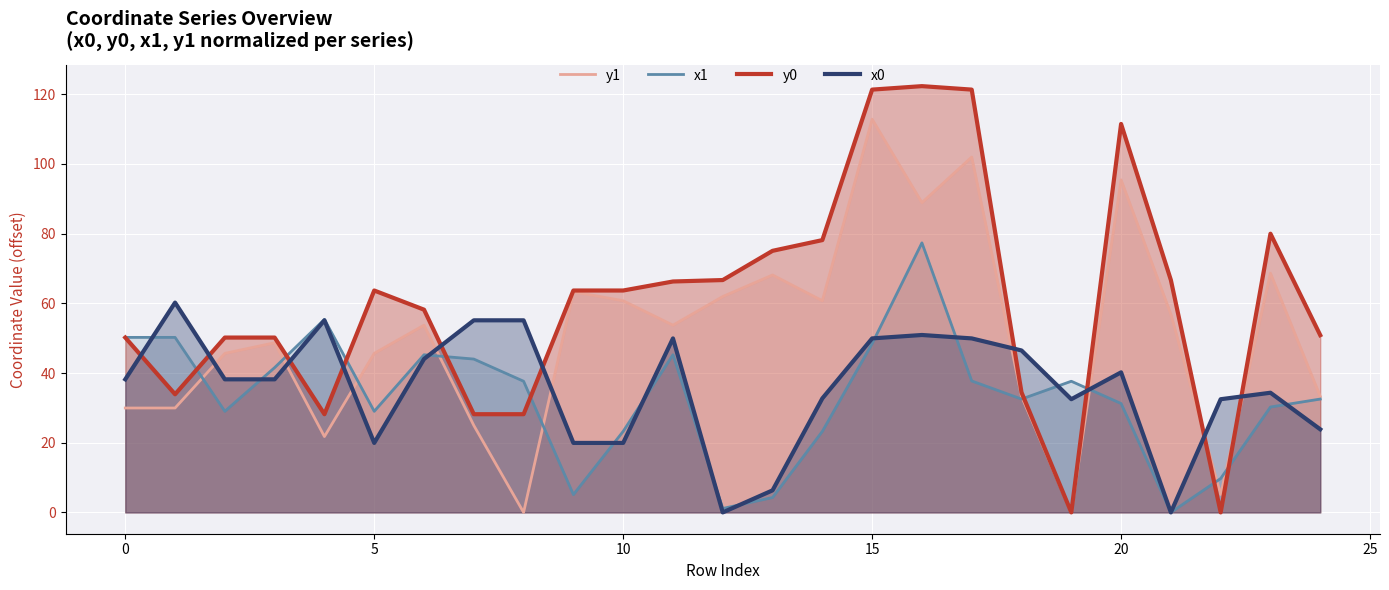

True or false: x0 and y1 cross at least once.

True